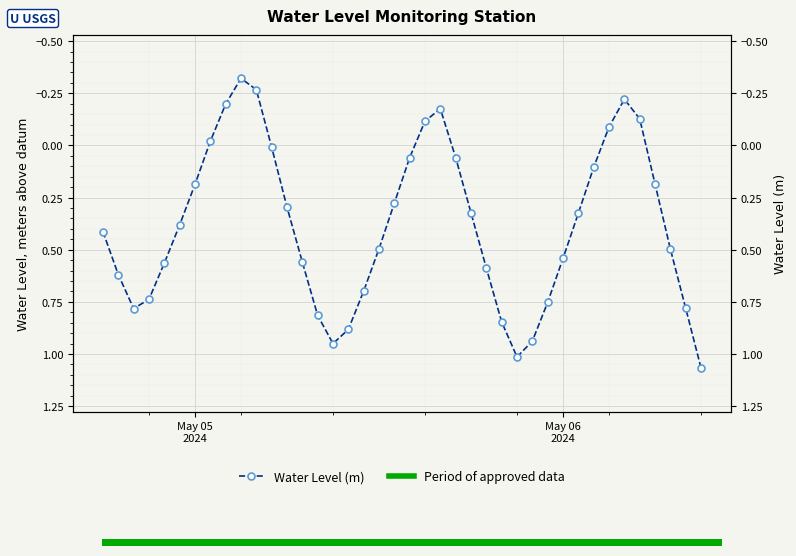

How many negative values are there?

9